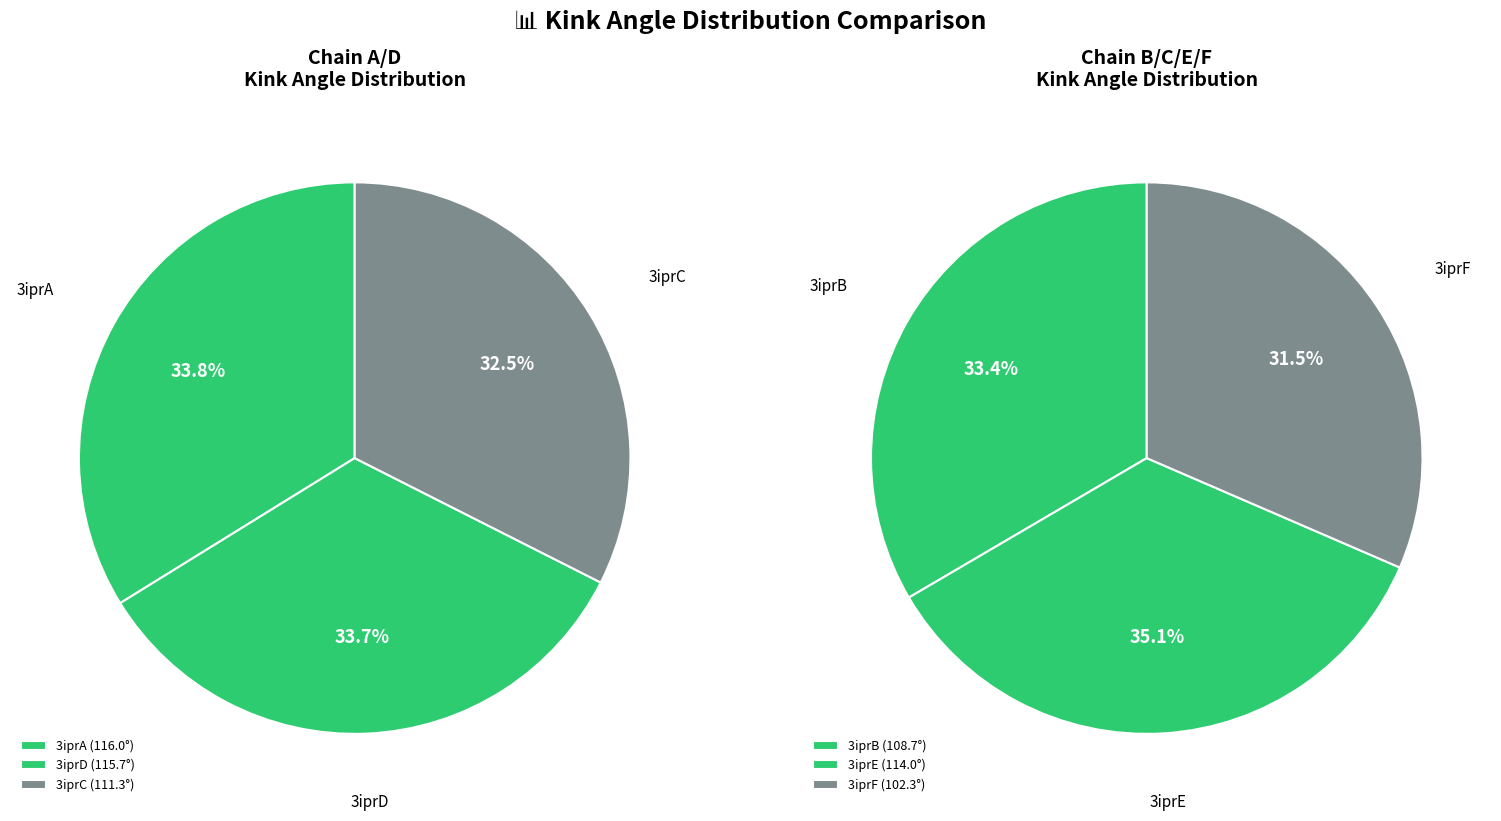

What is the change in value from 3iprA to 3iprE?

-2.0